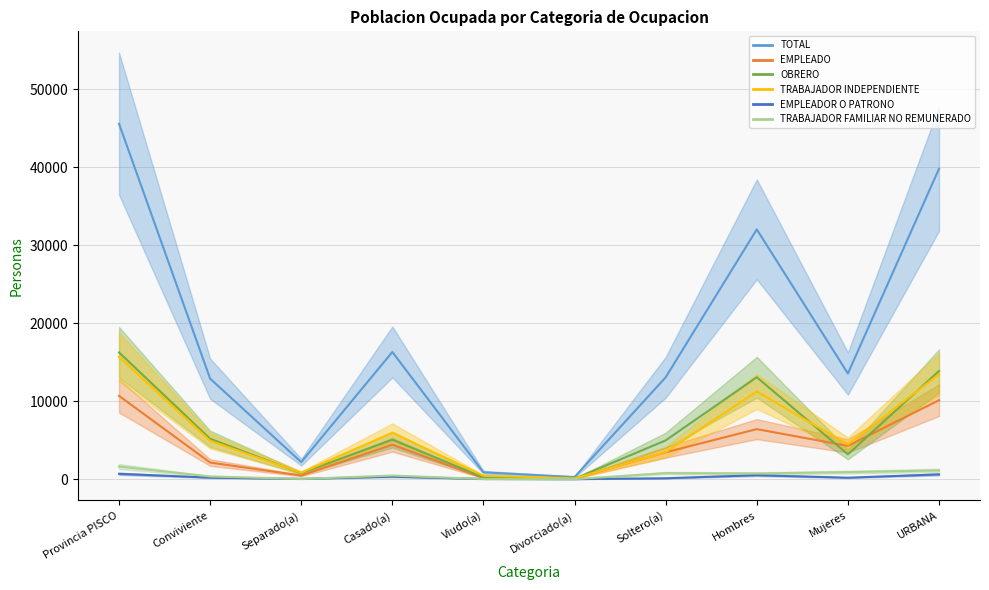

What is the label of the 3rd point from the right?

Hombres